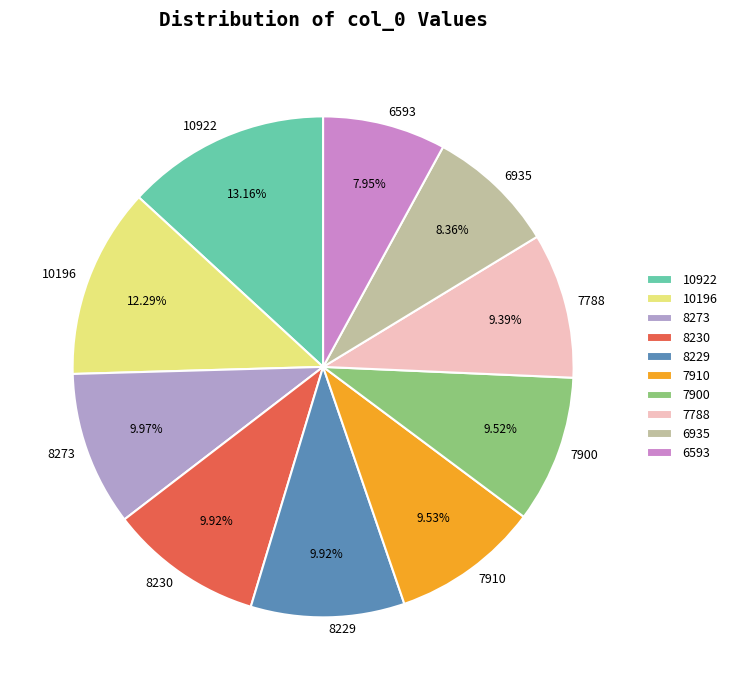

Is there a majority slice in this chart?

No